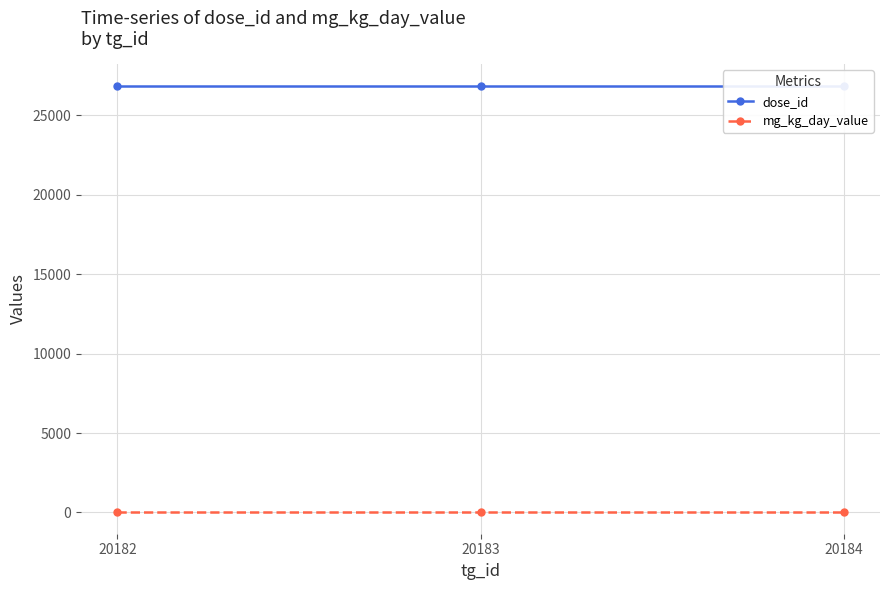

What is the approximate value of dose_id at 20182?

26880